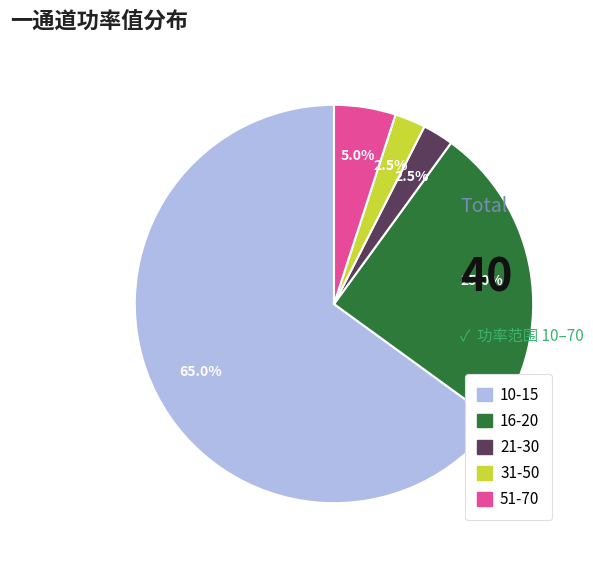

Does any single category account for the majority?

Yes